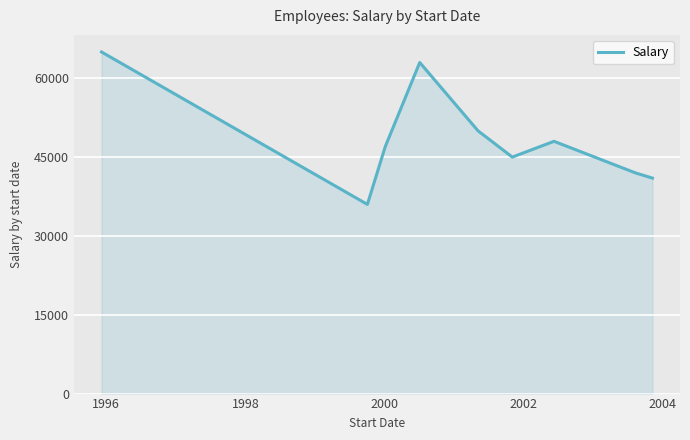

What is the difference between the maximum and minimum values?

29000